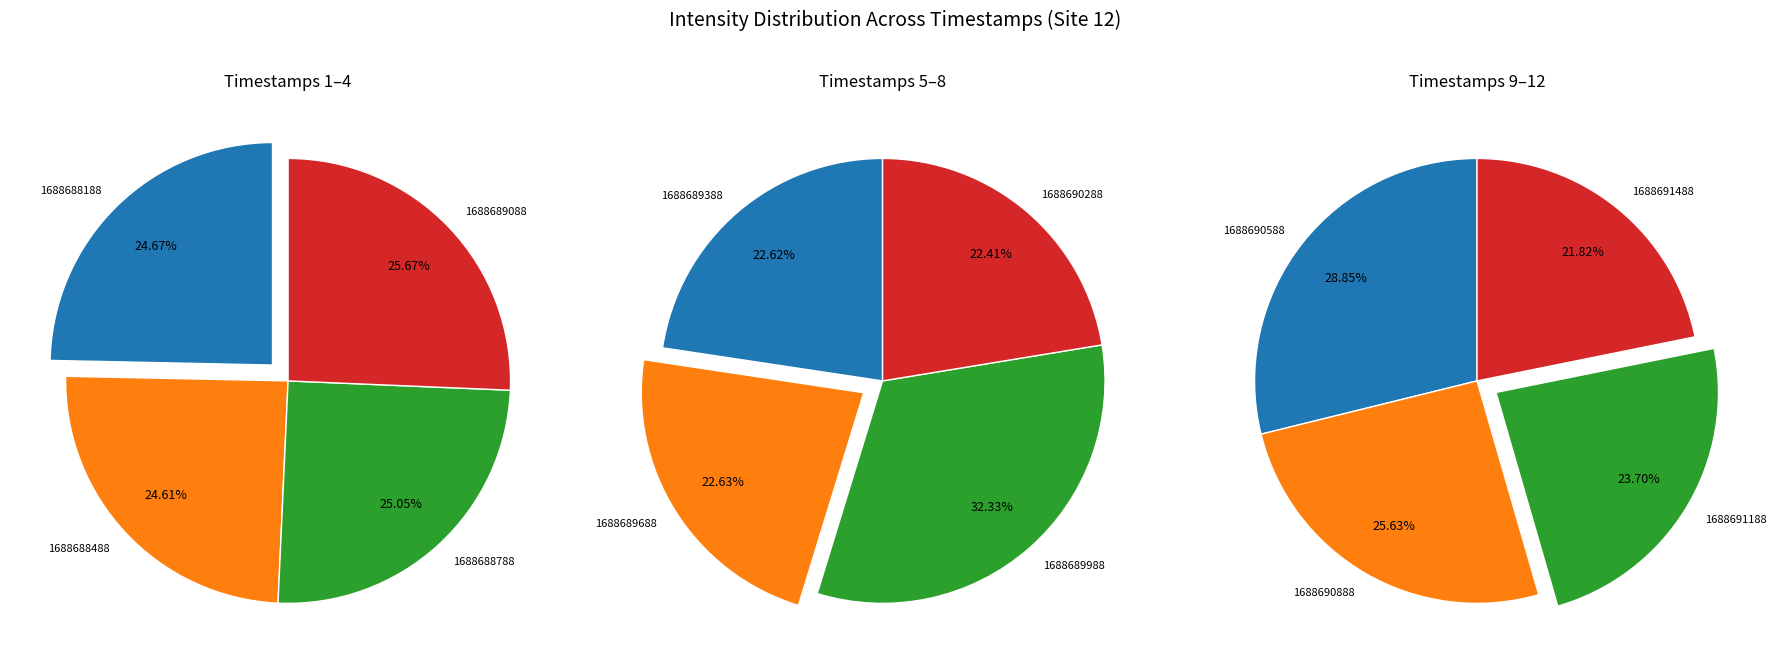

Which category has the biggest portion of the pie?

1688689988